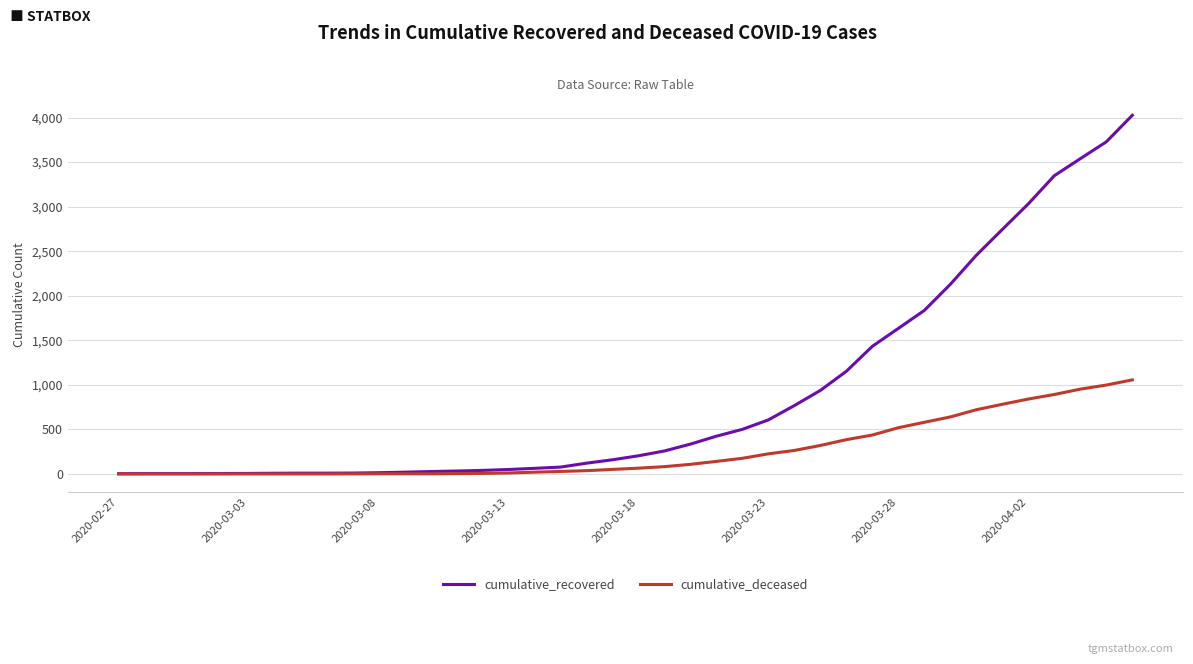

Which series has the largest total across all categories?

cumulative_recovered